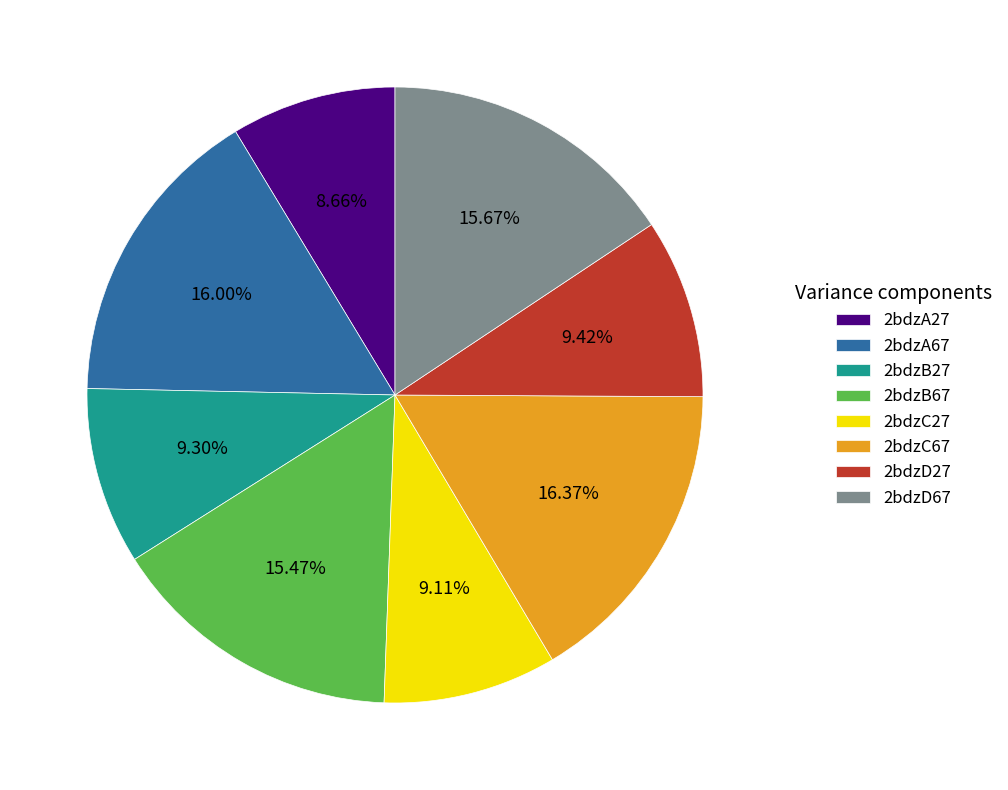

Is there any slice that represents more than half of the pie?

No